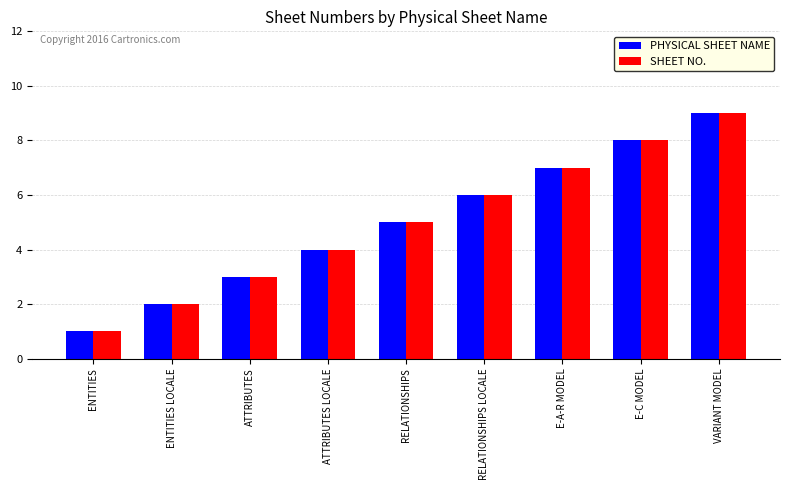

What is the total value across all series at RELATIONSHIPS?

10